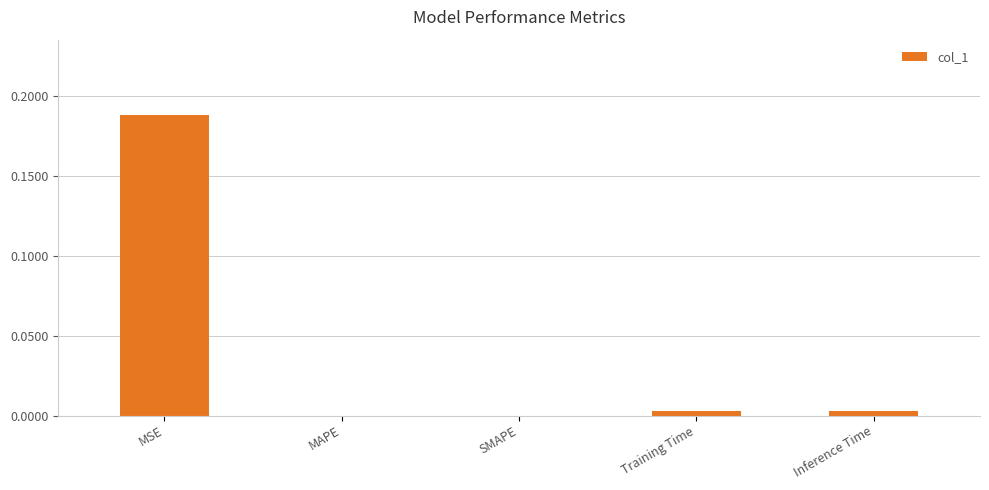

Which category has the highest value across all series?

MSE